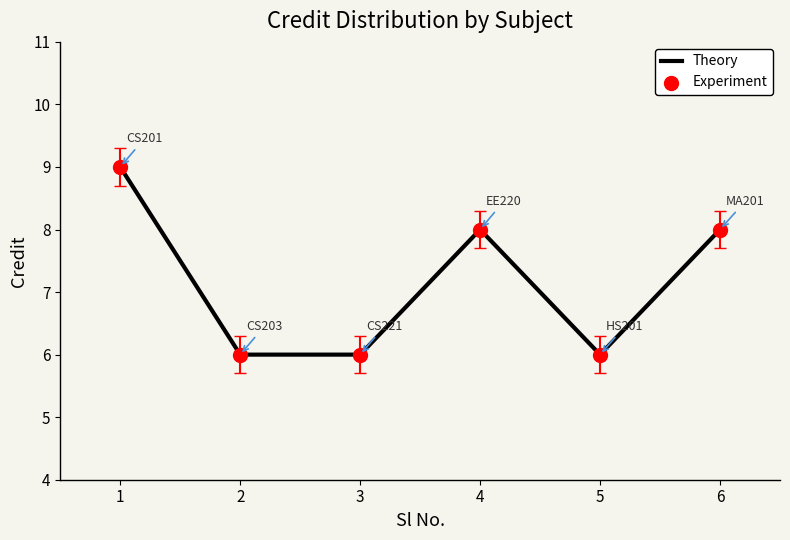

What is the greatest value displayed?

9